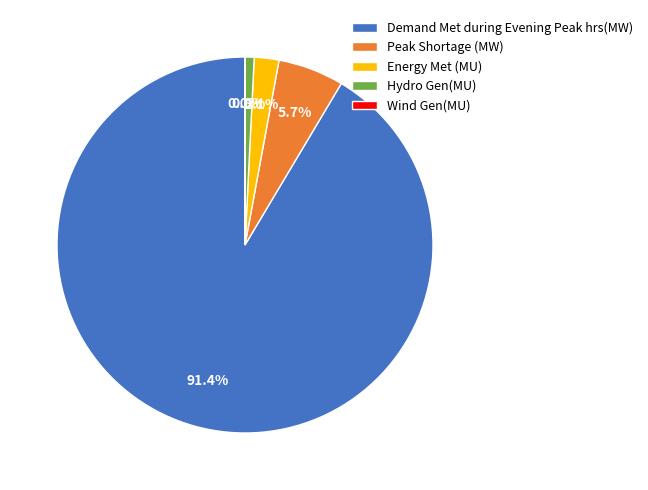

To the nearest percent, what portion does Hydro Gen(MU) represent?

1%